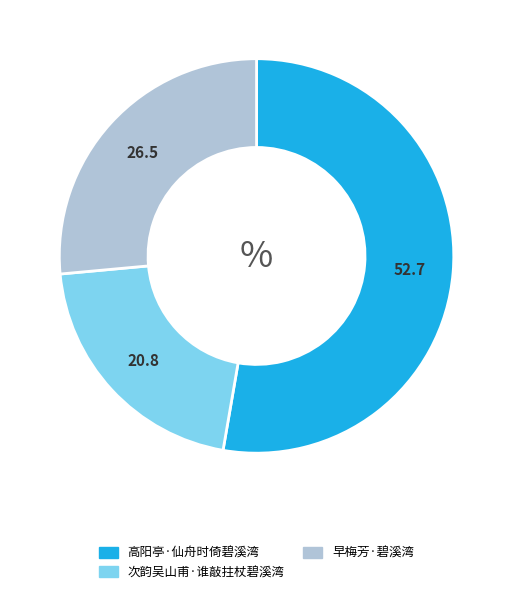

The 次韵吴山甫·谁敲拄杖碧溪湾 slice represents 21% of the pie. True or false?

True